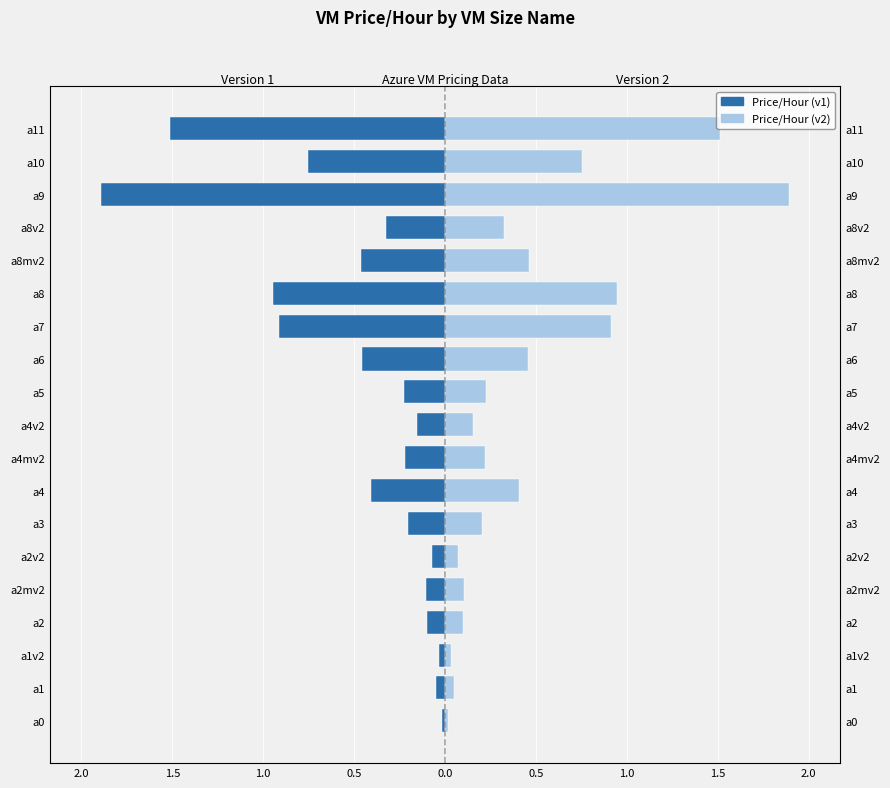

At how many categories does at least one series exceed 0?

19